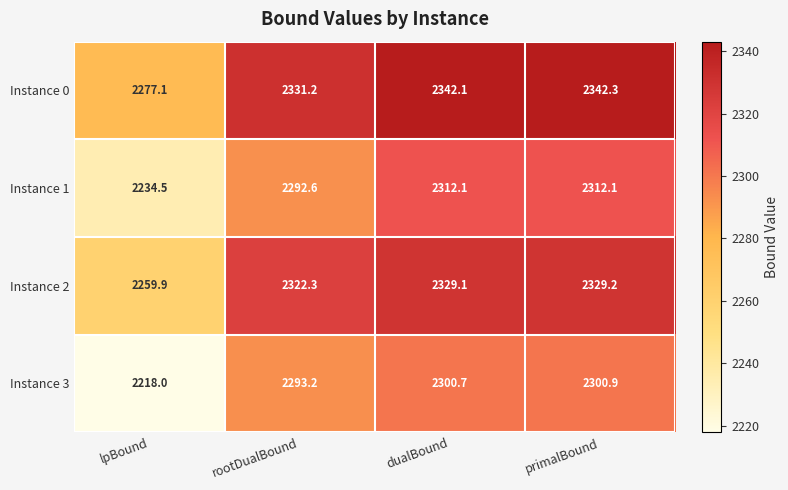

At rootDualBound, list the series in order from largest to smallest.

Instance 0, Instance 2, Instance 3, Instance 1